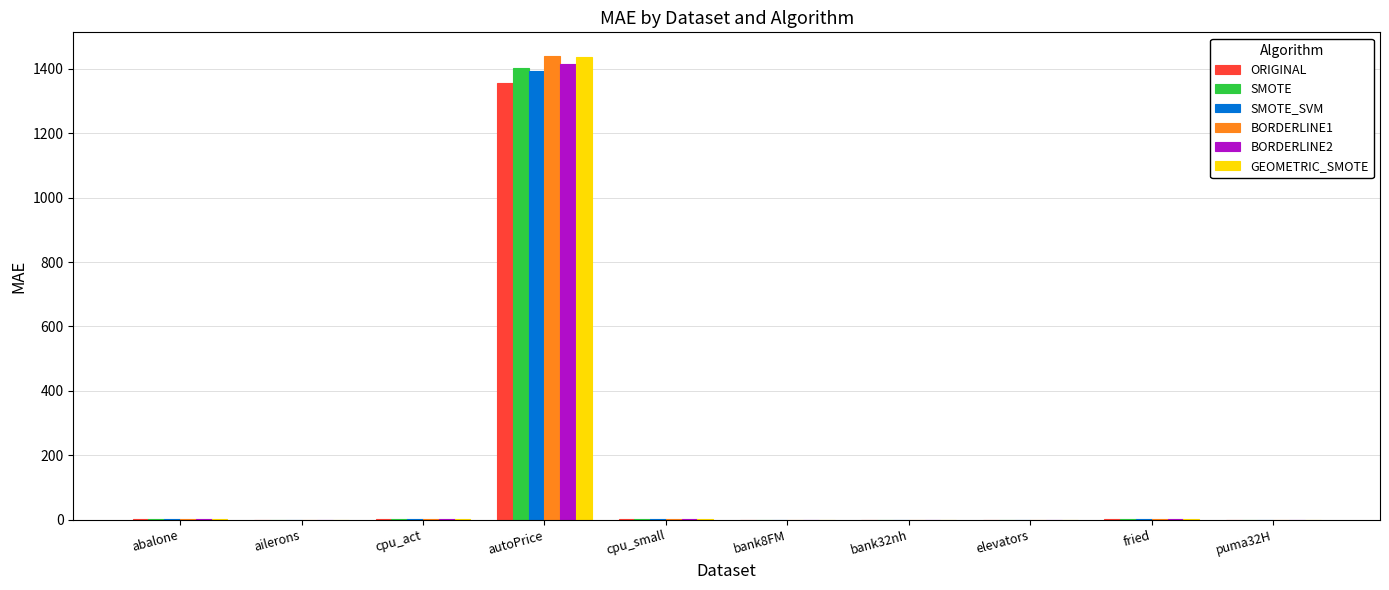

How many groups of bars are there?

10